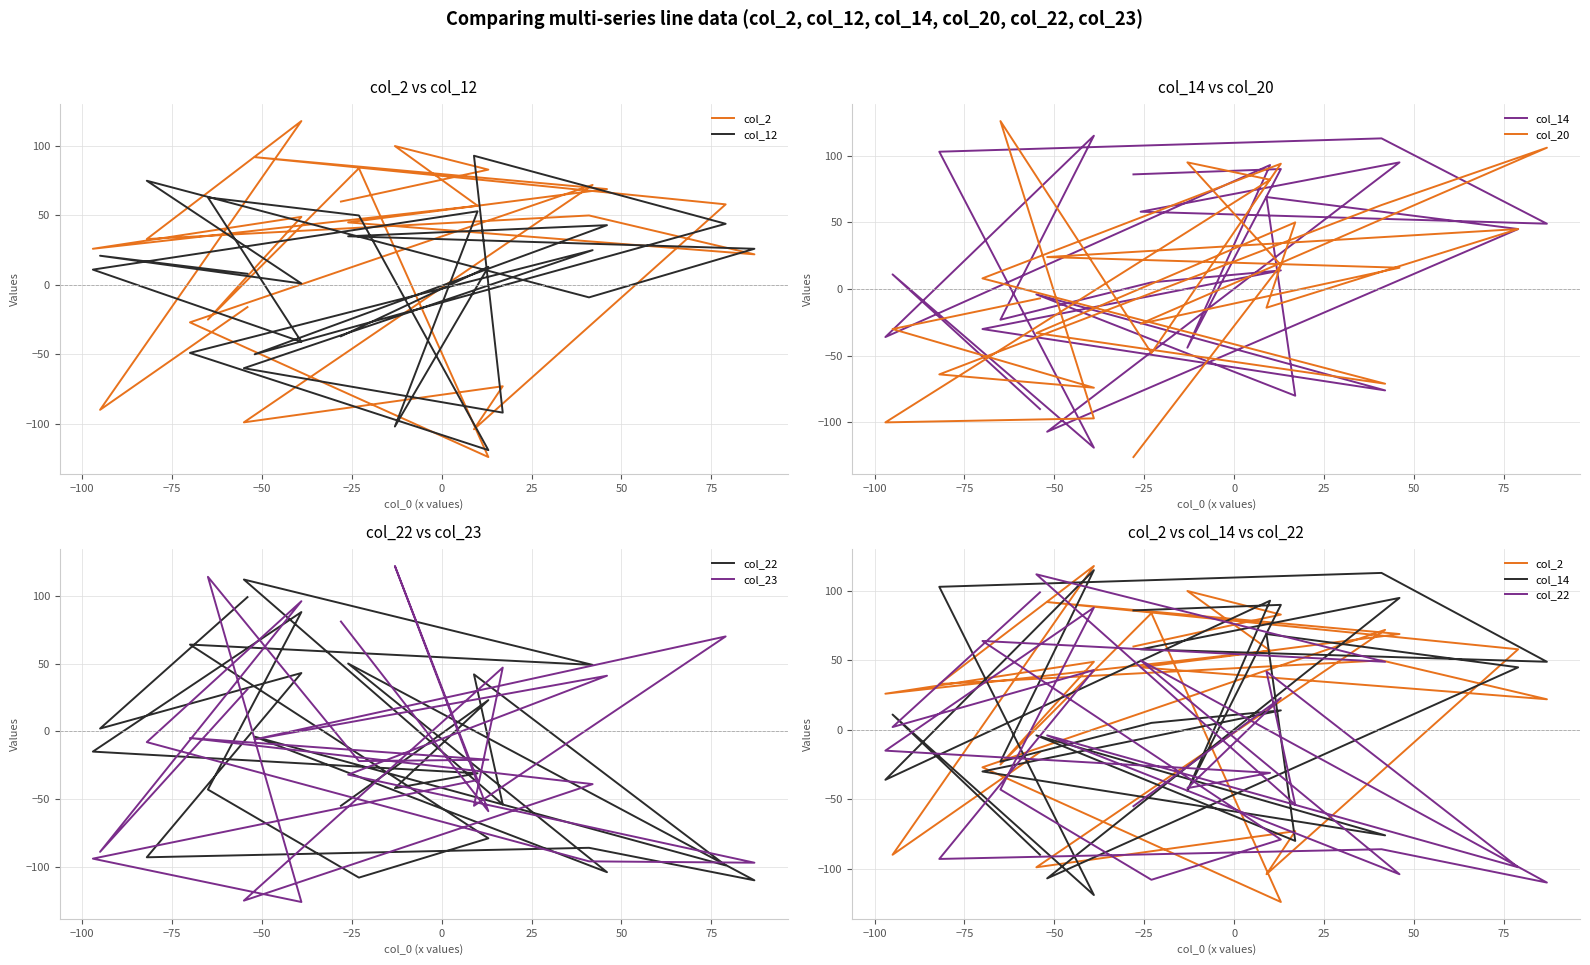

What is the label of the 14th point from the right?

10